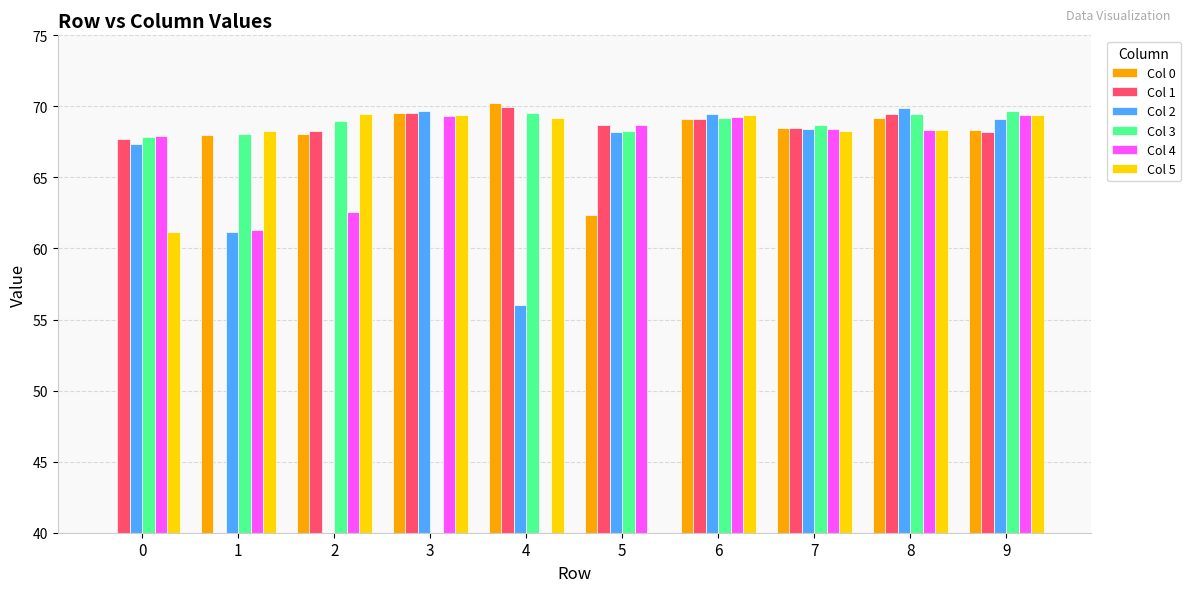

At which label does Col 3 first exceed 68?

1